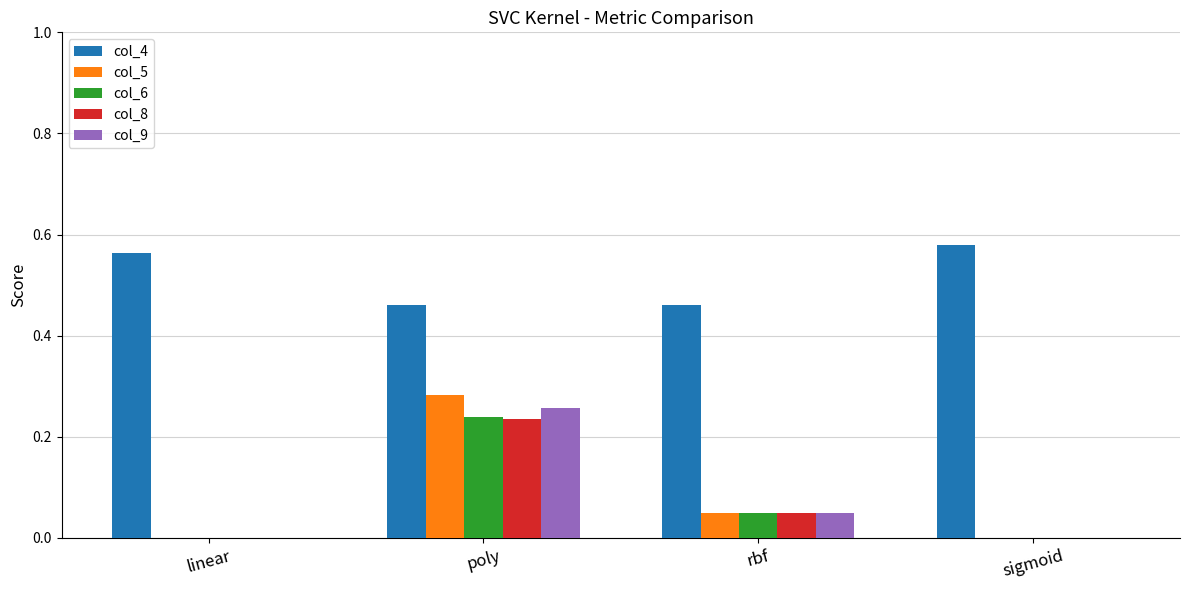

Which category has the highest value in the col_4 series?

sigmoid